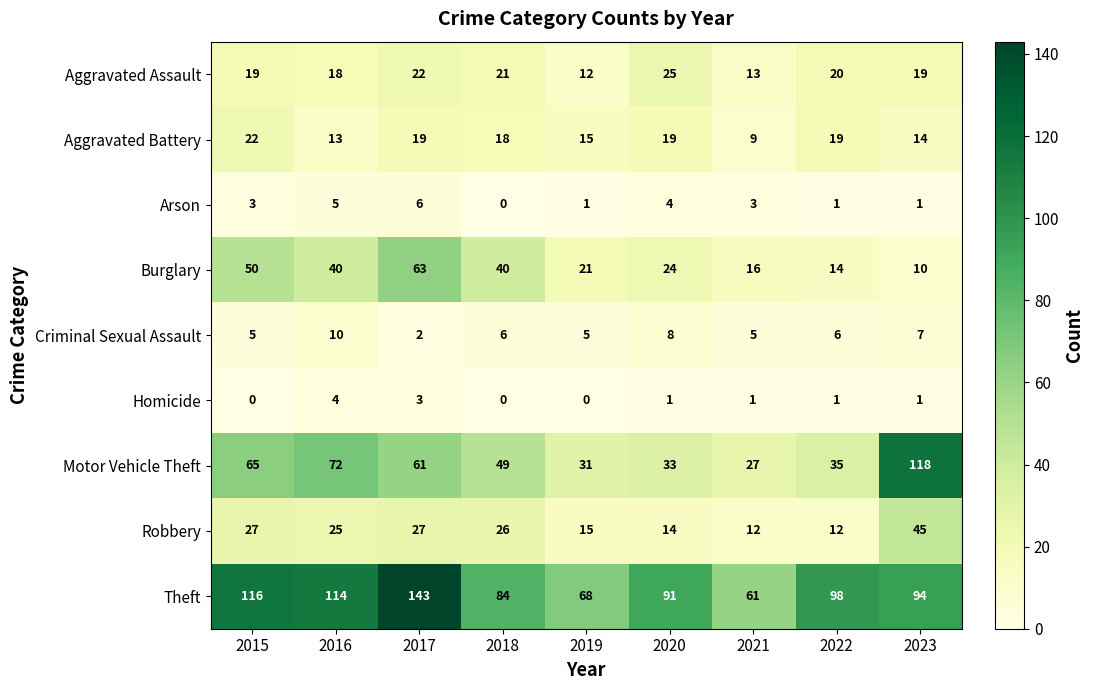

Which series has the largest total across all categories?

Theft